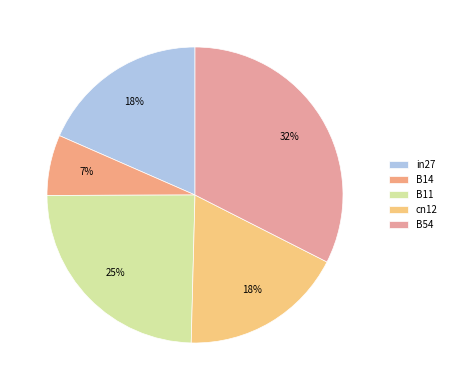

What is the total percentage of B54 and in27?

50.9%